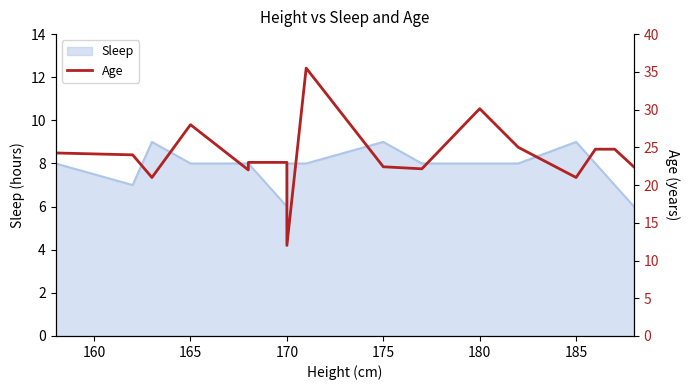

What is the sum of all values?

427.4